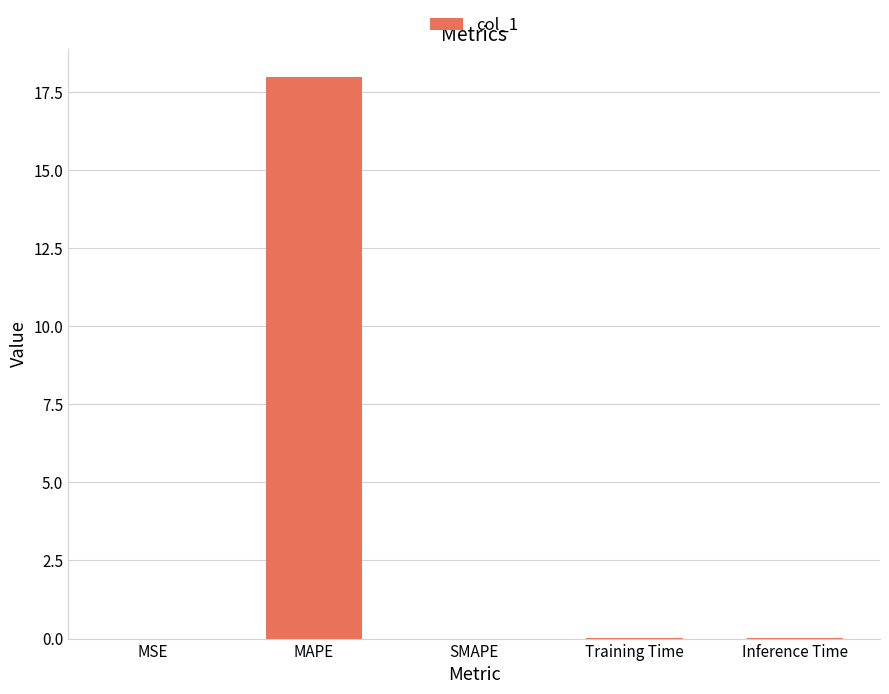

Is it true that the value at MAPE is 18.0?

True